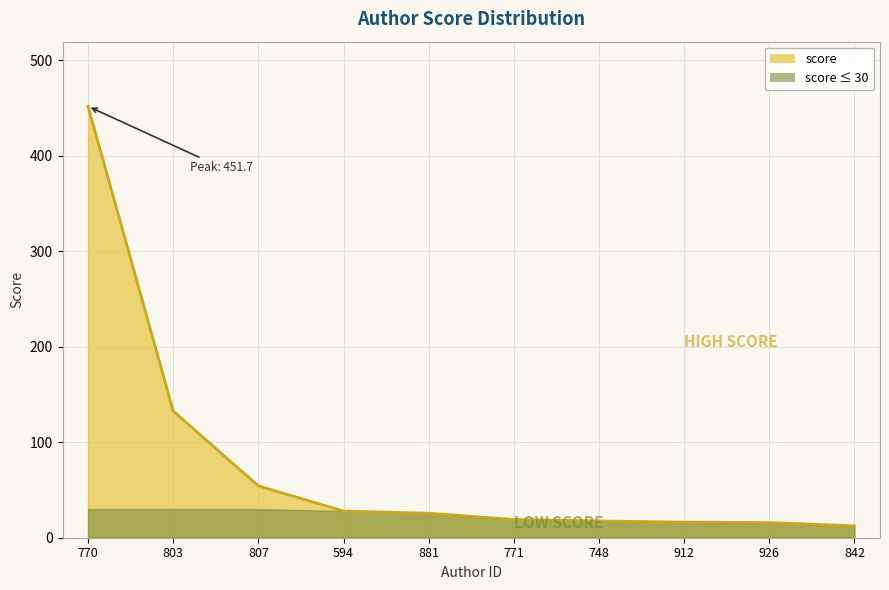

Reading left to right, extract all data points from this chart.

770=451.7	803=132.6	807=54.3	594=27.9	881=25.6	771=19.1	748=17.6	912=16.3	926=15.8	842=12.4